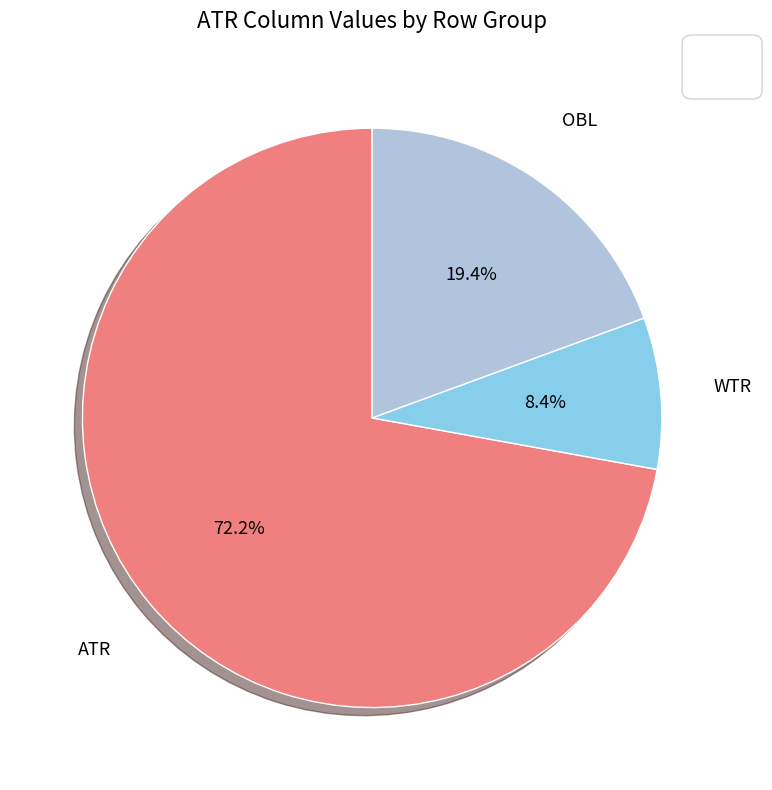

How many slices are in this pie chart?

3